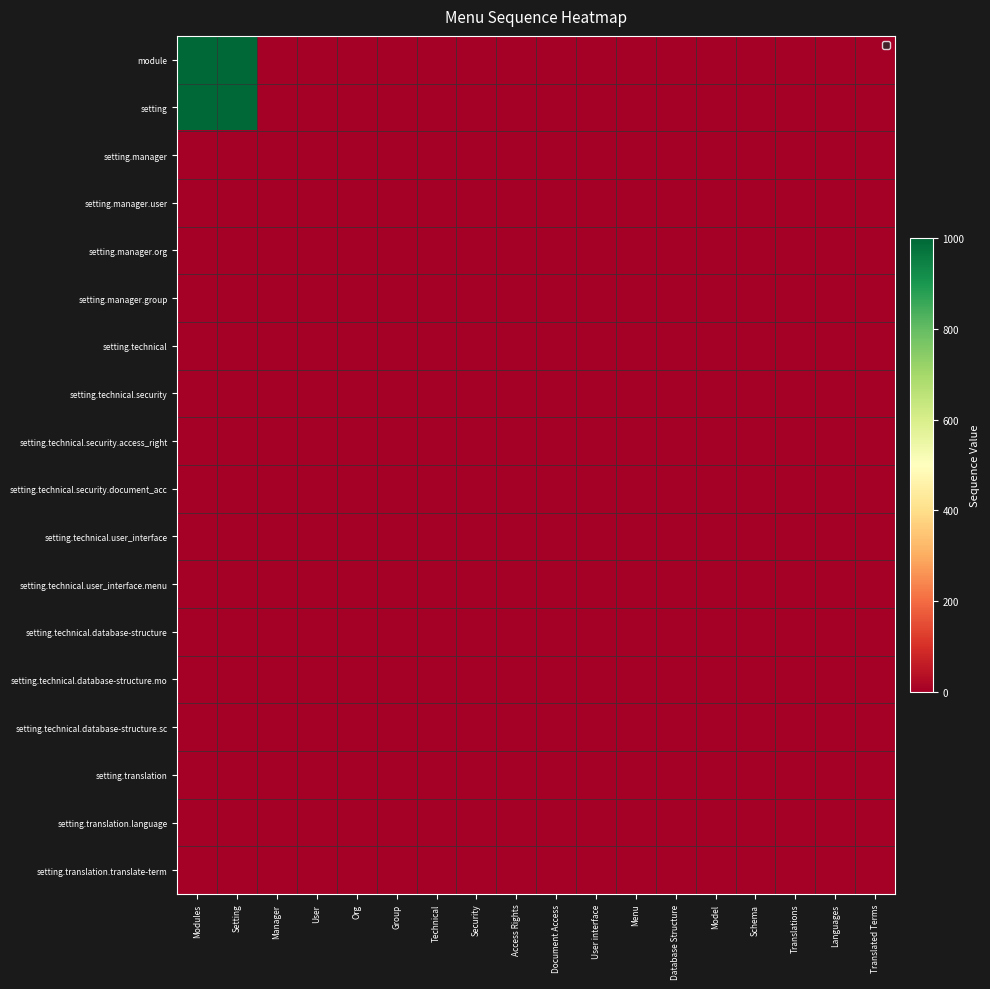

Reading left to right, extract all data points from this chart.

module: Modules=998.0	Setting=999.0	Manager=1.0	User=1.0	Org=2.0	Group=2.0	Technical=2.0	Security=1.0	Access Rights=1.0	Document Access=2.0	User interface=2.0	Menu=1.0	Database Structure=3.0	Model=1.0	Schema=2.0	Translations=3.0	Languages=1.0	Translated Terms=2.0
setting: Modules=999.0	Setting=1000.0	Manager=1.0	User=1.0	Org=2.0	Group=2.0	Technical=2.0	Security=1.0	Access Rights=1.0	Document Access=2.0	User interface=2.0	Menu=1.0	Database Structure=3.0	Model=1.0	Schema=2.0	Translations=3.0	Languages=1.0	Translated Terms=2.0
setting.manager: Modules=1.0	Setting=1.0	Manager=0.0	User=0.0	Org=0.0	Group=0.0	Technical=0.0	Security=0.0	Access Rights=0.0	Document Access=0.0	User interface=0.0	Menu=0.0	Database Structure=0.0	Model=0.0	Schema=0.0	Translations=0.0	Languages=0.0	Translated Terms=0.0
setting.manager.user: Modules=1.0	Setting=1.0	Manager=0.0	User=0.0	Org=0.0	Group=0.0	Technical=0.0	Security=0.0	Access Rights=0.0	Document Access=0.0	User interface=0.0	Menu=0.0	Database Structure=0.0	Model=0.0	Schema=0.0	Translations=0.0	Languages=0.0	Translated Terms=0.0
setting.manager.org: Modules=2.0	Setting=2.0	Manager=0.0	User=0.0	Org=0.0	Group=0.0	Technical=0.0	Security=0.0	Access Rights=0.0	Document Access=0.0	User interface=0.0	Menu=0.0	Database Structure=0.0	Model=0.0	Schema=0.0	Translations=0.0	Languages=0.0	Translated Terms=0.0
setting.manager.group: Modules=2.0	Setting=2.0	Manager=0.0	User=0.0	Org=0.0	Group=0.0	Technical=0.0	Security=0.0	Access Rights=0.0	Document Access=0.0	User interface=0.0	Menu=0.0	Database Structure=0.0	Model=0.0	Schema=0.0	Translations=0.0	Languages=0.0	Translated Terms=0.0
setting.technical: Modules=2.0	Setting=2.0	Manager=0.0	User=0.0	Org=0.0	Group=0.0	Technical=0.0	Security=0.0	Access Rights=0.0	Document Access=0.0	User interface=0.0	Menu=0.0	Database Structure=0.0	Model=0.0	Schema=0.0	Translations=0.0	Languages=0.0	Translated Terms=0.0
setting.technical.security: Modules=1.0	Setting=1.0	Manager=0.0	User=0.0	Org=0.0	Group=0.0	Technical=0.0	Security=0.0	Access Rights=0.0	Document Access=0.0	User interface=0.0	Menu=0.0	Database Structure=0.0	Model=0.0	Schema=0.0	Translations=0.0	Languages=0.0	Translated Terms=0.0
setting.technical.security.access_right: Modules=1.0	Setting=1.0	Manager=0.0	User=0.0	Org=0.0	Group=0.0	Technical=0.0	Security=0.0	Access Rights=0.0	Document Access=0.0	User interface=0.0	Menu=0.0	Database Structure=0.0	Model=0.0	Schema=0.0	Translations=0.0	Languages=0.0	Translated Terms=0.0
setting.technical.security.document_acc: Modules=2.0	Setting=2.0	Manager=0.0	User=0.0	Org=0.0	Group=0.0	Technical=0.0	Security=0.0	Access Rights=0.0	Document Access=0.0	User interface=0.0	Menu=0.0	Database Structure=0.0	Model=0.0	Schema=0.0	Translations=0.0	Languages=0.0	Translated Terms=0.0
setting.technical.user_interface: Modules=2.0	Setting=2.0	Manager=0.0	User=0.0	Org=0.0	Group=0.0	Technical=0.0	Security=0.0	Access Rights=0.0	Document Access=0.0	User interface=0.0	Menu=0.0	Database Structure=0.0	Model=0.0	Schema=0.0	Translations=0.0	Languages=0.0	Translated Terms=0.0
setting.technical.user_interface.menu: Modules=1.0	Setting=1.0	Manager=0.0	User=0.0	Org=0.0	Group=0.0	Technical=0.0	Security=0.0	Access Rights=0.0	Document Access=0.0	User interface=0.0	Menu=0.0	Database Structure=0.0	Model=0.0	Schema=0.0	Translations=0.0	Languages=0.0	Translated Terms=0.0
setting.technical.database-structure: Modules=3.0	Setting=3.0	Manager=0.0	User=0.0	Org=0.0	Group=0.0	Technical=0.0	Security=0.0	Access Rights=0.0	Document Access=0.0	User interface=0.0	Menu=0.0	Database Structure=0.0	Model=0.0	Schema=0.0	Translations=0.0	Languages=0.0	Translated Terms=0.0
setting.technical.database-structure.mo: Modules=1.0	Setting=1.0	Manager=0.0	User=0.0	Org=0.0	Group=0.0	Technical=0.0	Security=0.0	Access Rights=0.0	Document Access=0.0	User interface=0.0	Menu=0.0	Database Structure=0.0	Model=0.0	Schema=0.0	Translations=0.0	Languages=0.0	Translated Terms=0.0
setting.technical.database-structure.sc: Modules=2.0	Setting=2.0	Manager=0.0	User=0.0	Org=0.0	Group=0.0	Technical=0.0	Security=0.0	Access Rights=0.0	Document Access=0.0	User interface=0.0	Menu=0.0	Database Structure=0.0	Model=0.0	Schema=0.0	Translations=0.0	Languages=0.0	Translated Terms=0.0
setting.translation: Modules=3.0	Setting=3.0	Manager=0.0	User=0.0	Org=0.0	Group=0.0	Technical=0.0	Security=0.0	Access Rights=0.0	Document Access=0.0	User interface=0.0	Menu=0.0	Database Structure=0.0	Model=0.0	Schema=0.0	Translations=0.0	Languages=0.0	Translated Terms=0.0
setting.translation.language: Modules=1.0	Setting=1.0	Manager=0.0	User=0.0	Org=0.0	Group=0.0	Technical=0.0	Security=0.0	Access Rights=0.0	Document Access=0.0	User interface=0.0	Menu=0.0	Database Structure=0.0	Model=0.0	Schema=0.0	Translations=0.0	Languages=0.0	Translated Terms=0.0
setting.translation.translate-term: Modules=2.0	Setting=2.0	Manager=0.0	User=0.0	Org=0.0	Group=0.0	Technical=0.0	Security=0.0	Access Rights=0.0	Document Access=0.0	User interface=0.0	Menu=0.0	Database Structure=0.0	Model=0.0	Schema=0.0	Translations=0.0	Languages=0.0	Translated Terms=0.0